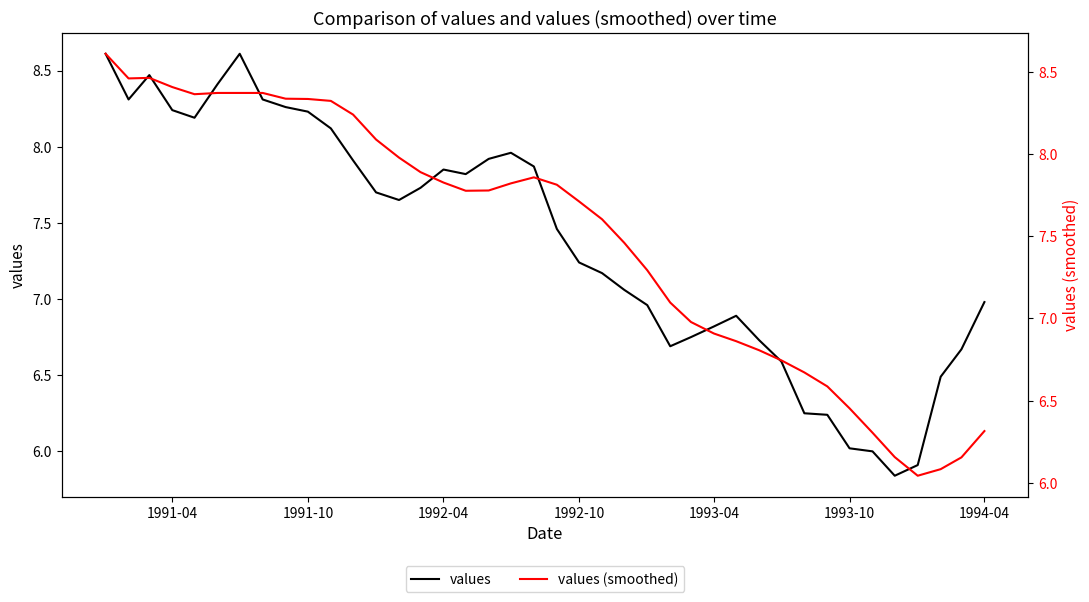

How many intersections are there between values and values (smoothed)?

9